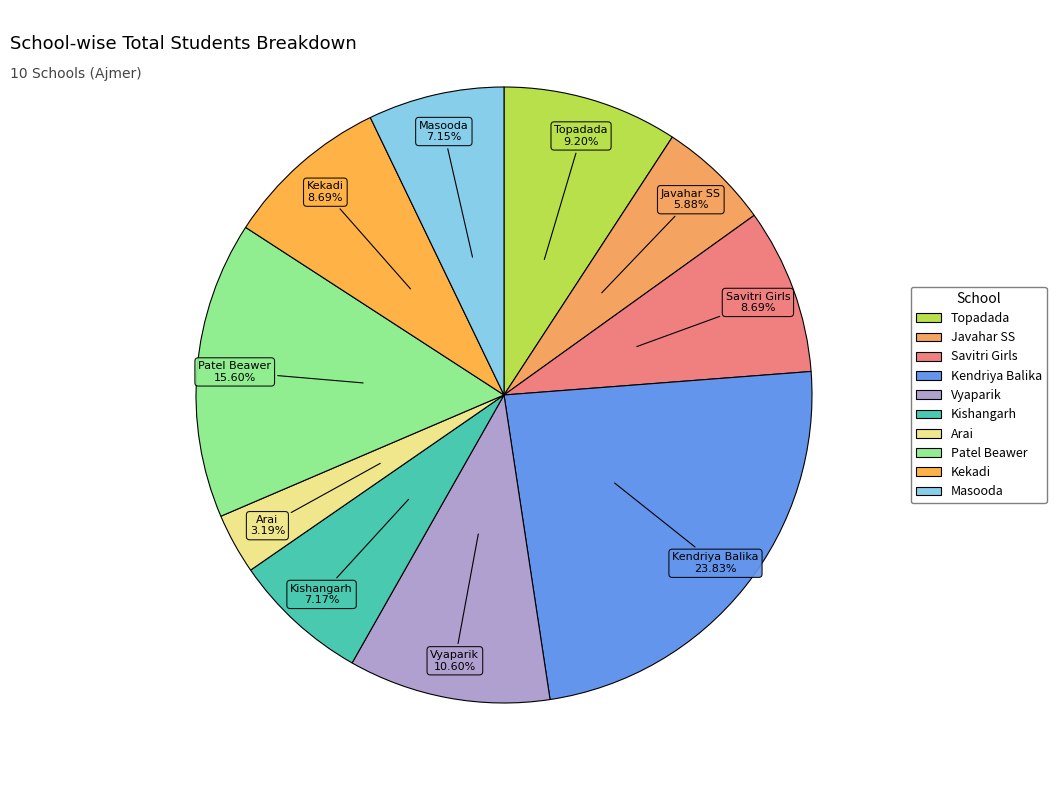

To the nearest percent, what is the difference between the largest and smallest slice percentages?

21%